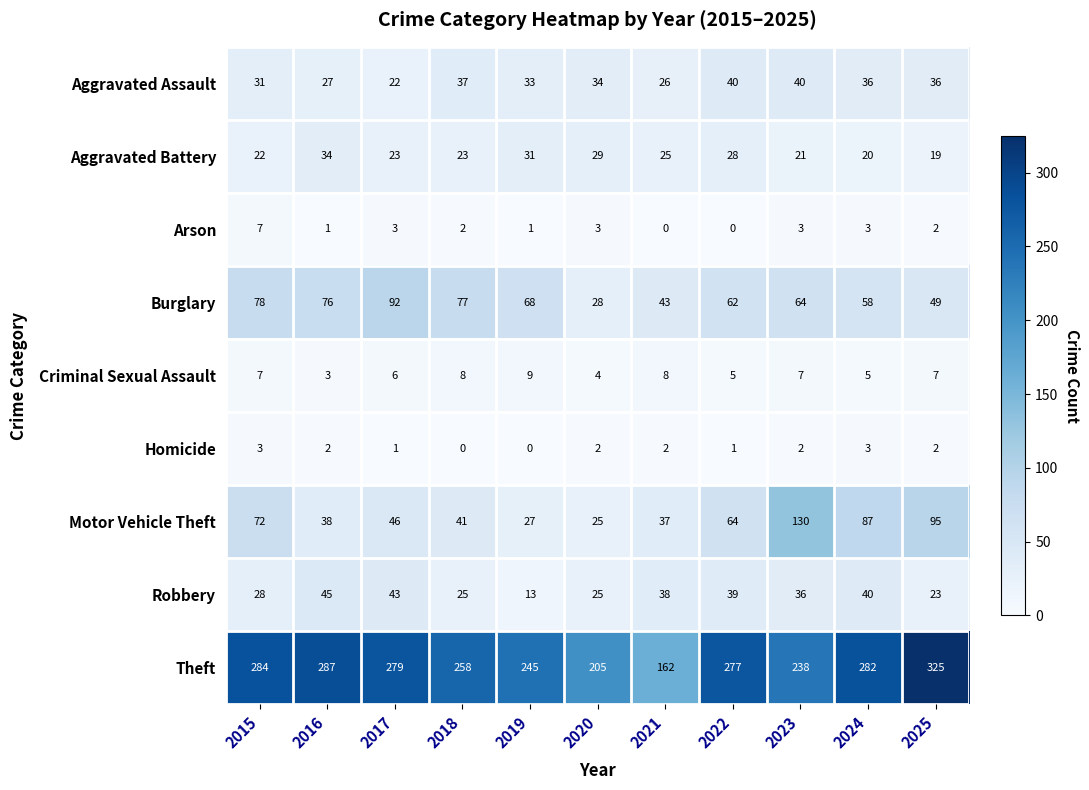

How many categories are shown in the chart?

11